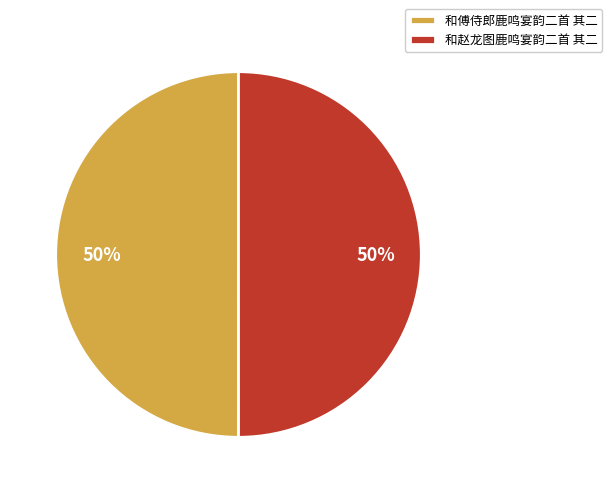

What percentage is the 和傅侍郎鹿鸣宴韵二首 其二 slice, to the nearest percent?

50%